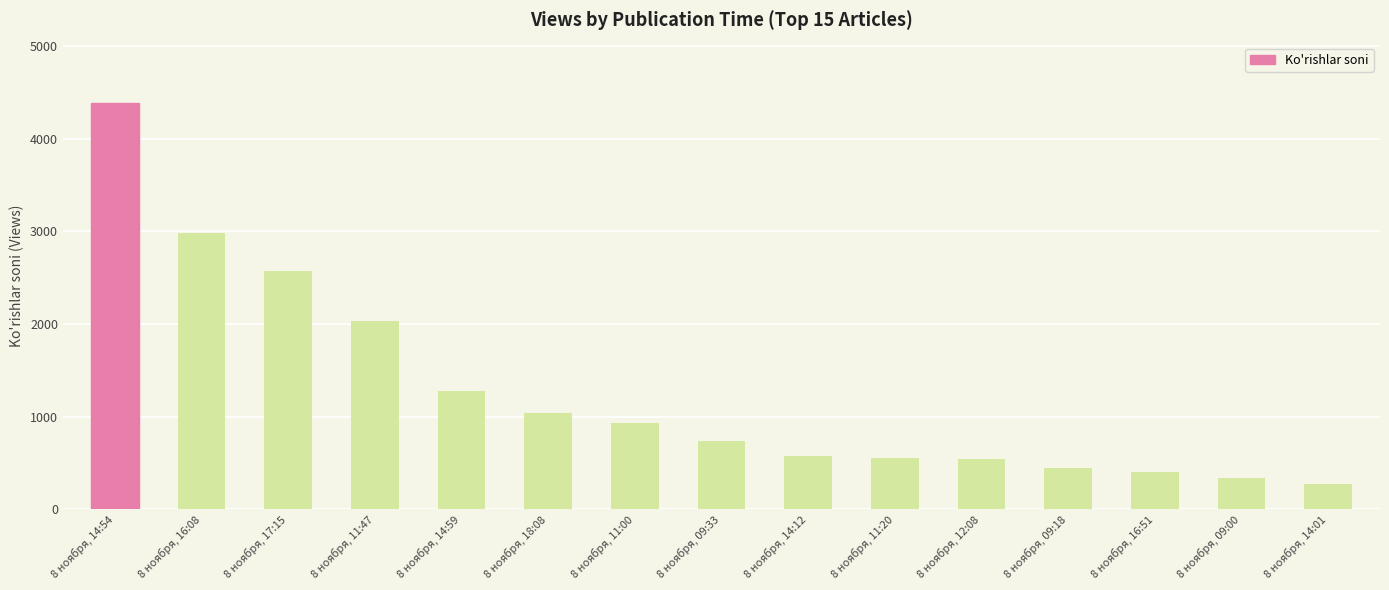

The value at 8 ноября, 14:12 is 568. True or false?

True